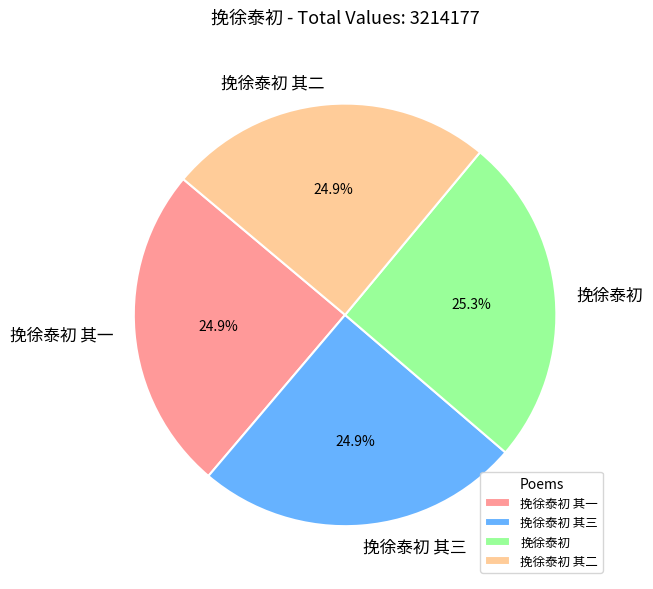

Approximately how many times larger is the value at 挽徐泰初 其二 compared to 挽徐泰初 其一?

1.0